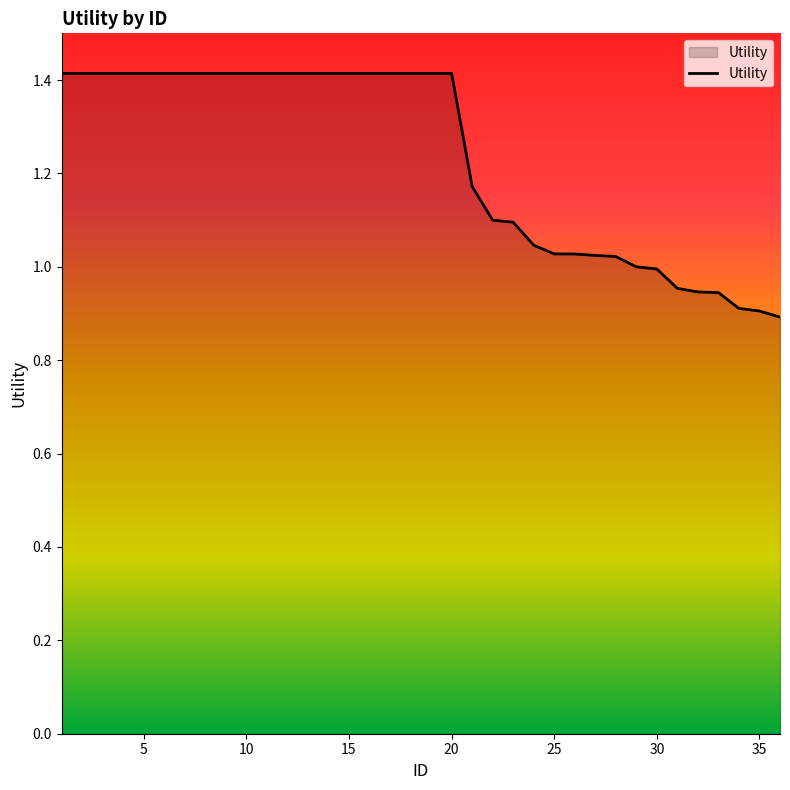

What is the difference between the maximum and minimum values?

0.5